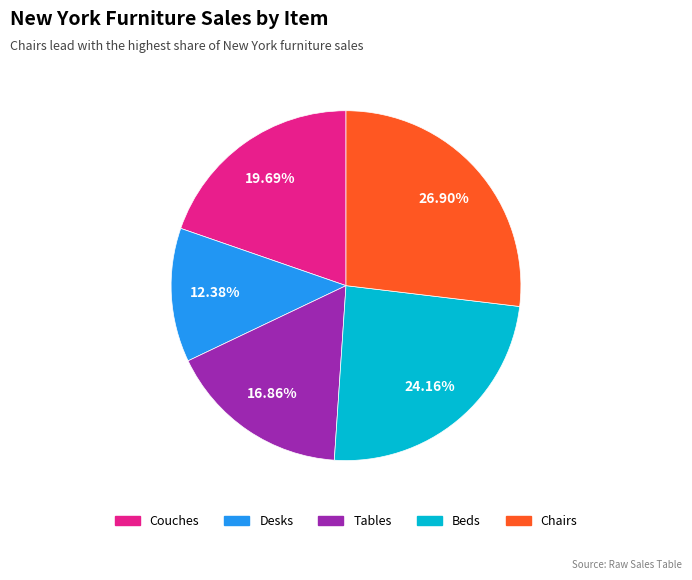

How many slices are in this pie chart?

5